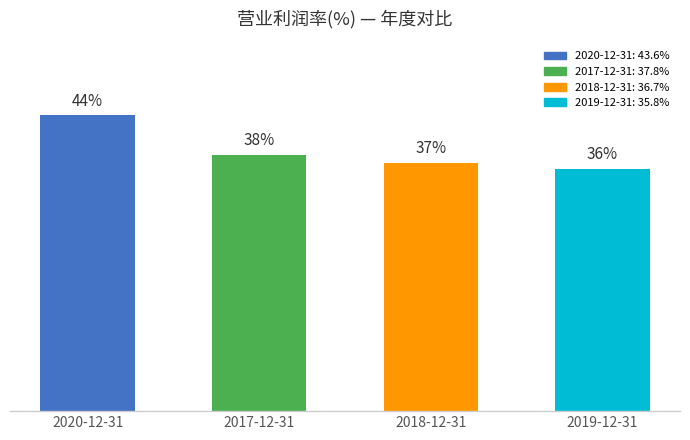

Are the bars horizontal?

No